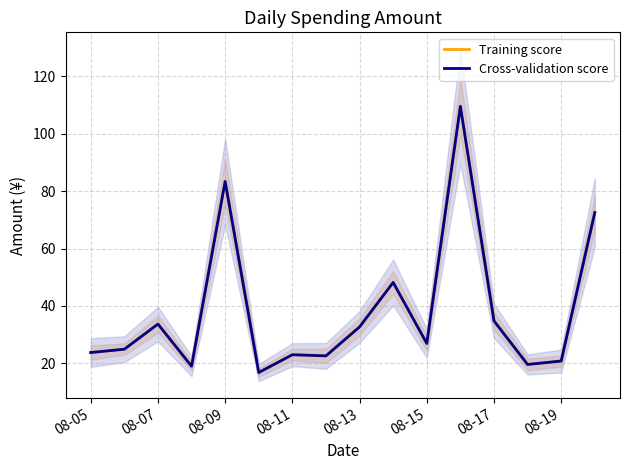

What is the label of the 1st point from the left?

08-05